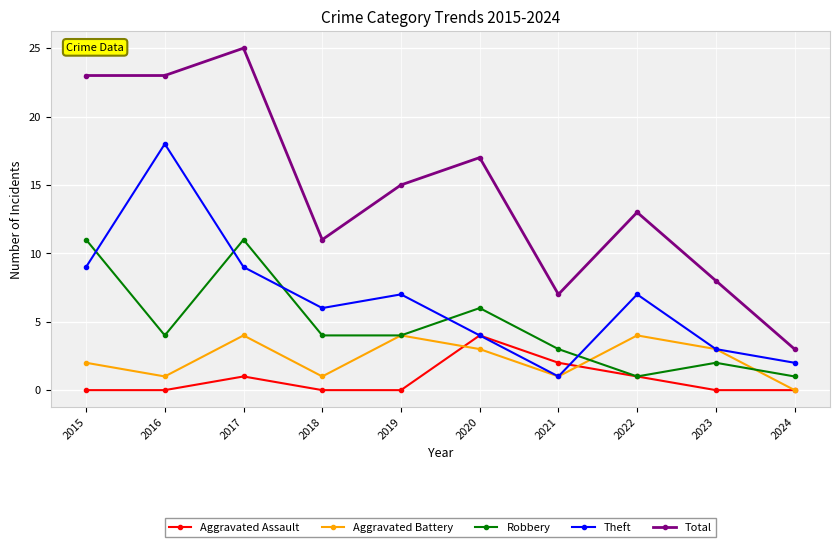

How many lines are shown in the chart?

5